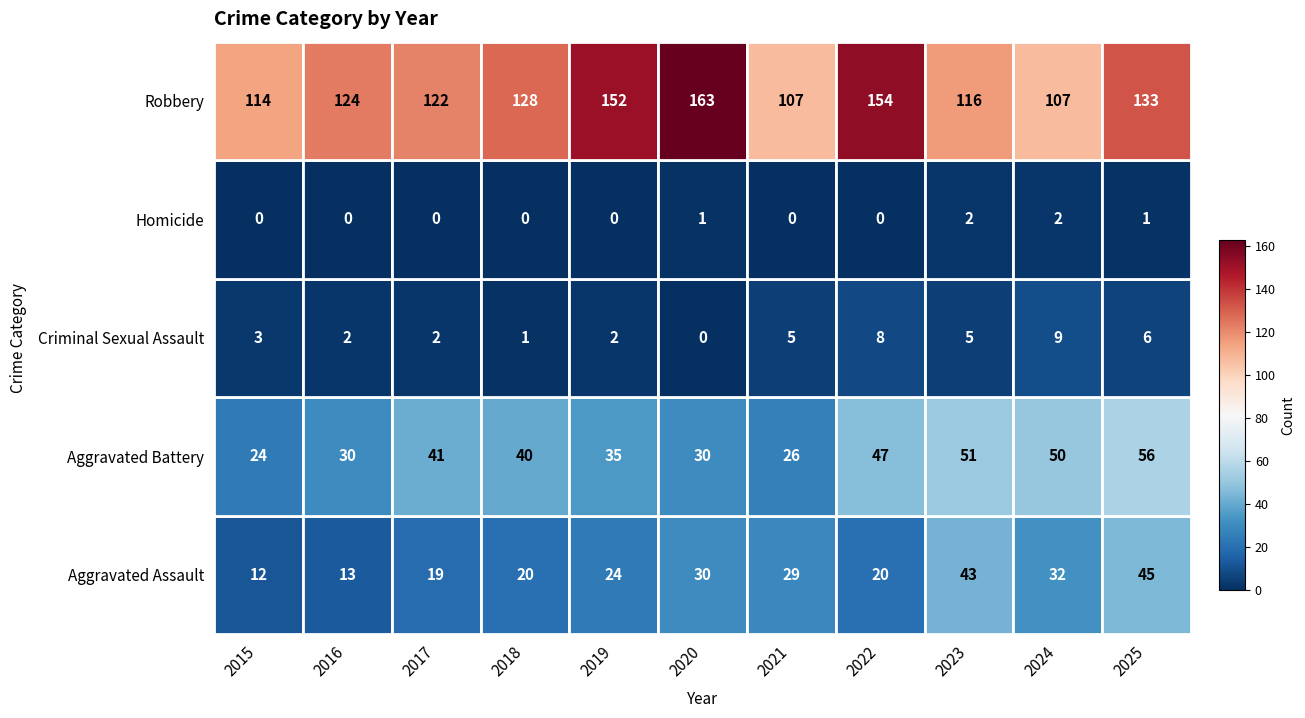

What is the difference between the maximum and minimum values in the Criminal Sexual Assault series?

9